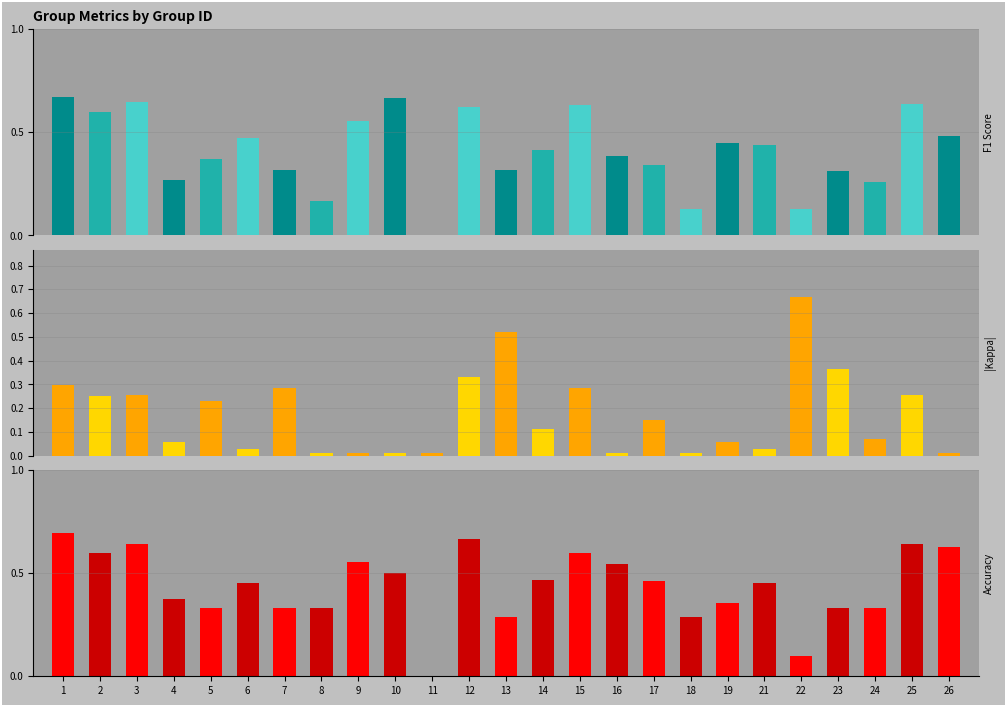

At which category is the sum across all series the highest?

1